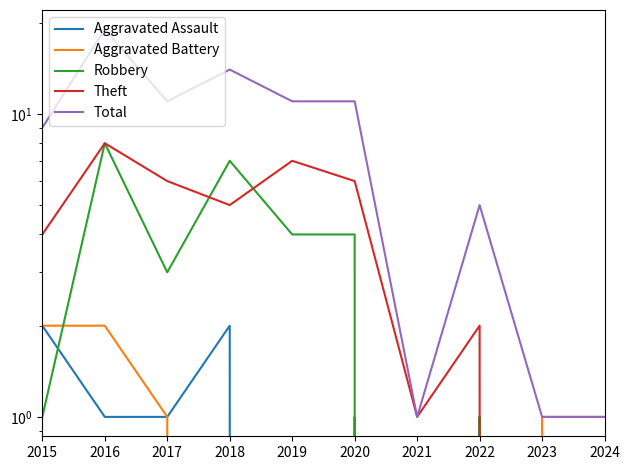

At which label does Aggravated Assault reach its minimum?

2019